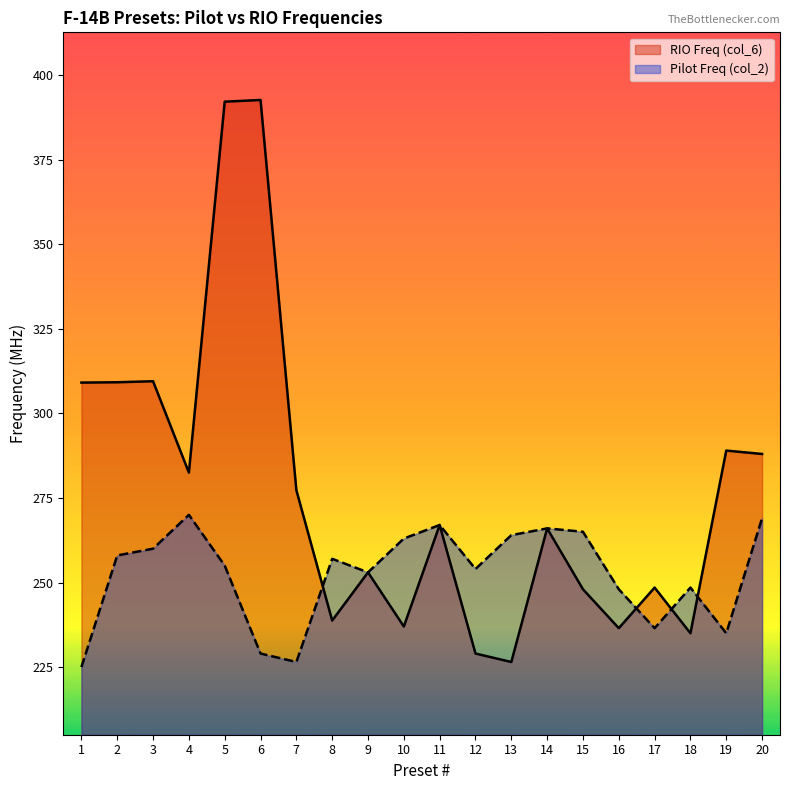

Between 7 and 17, which is larger?

7